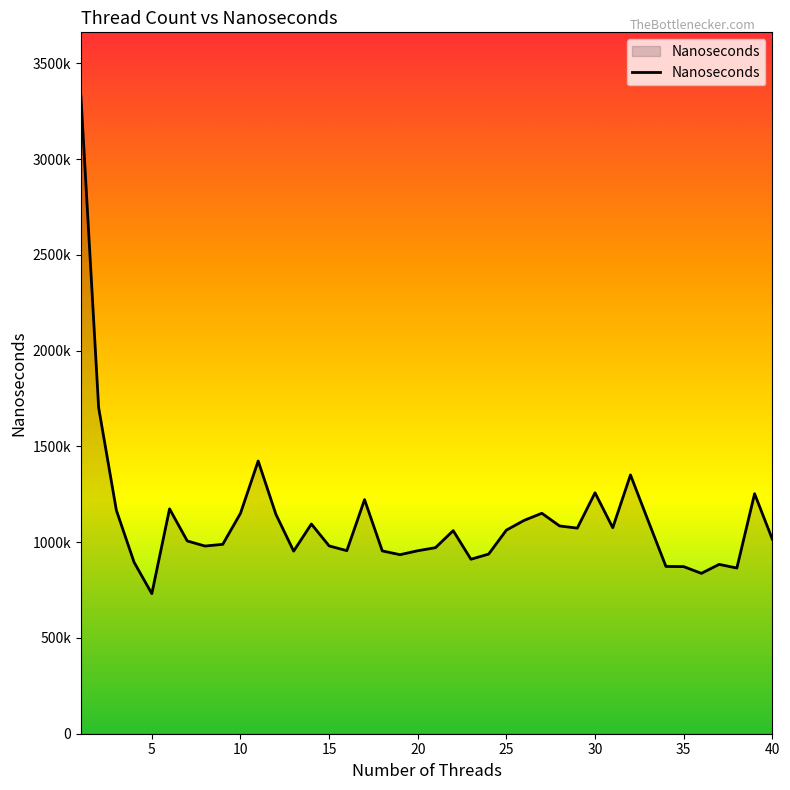

Does the chart display data point markers on the line(s)?

No